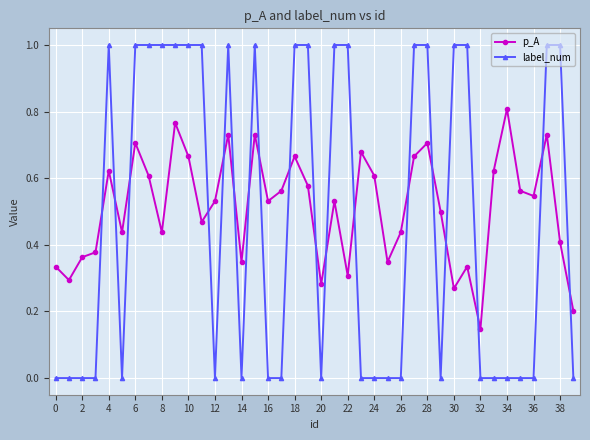

True or false: label_num has more than 0 interior local peaks.

True